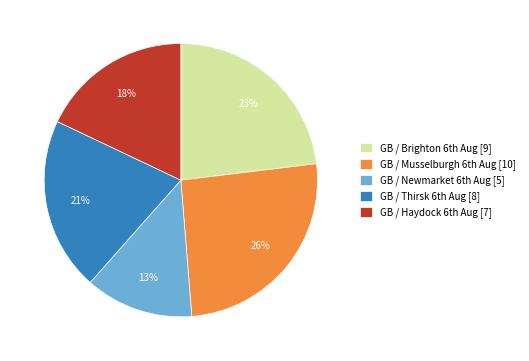

How many segments does this pie chart have?

5